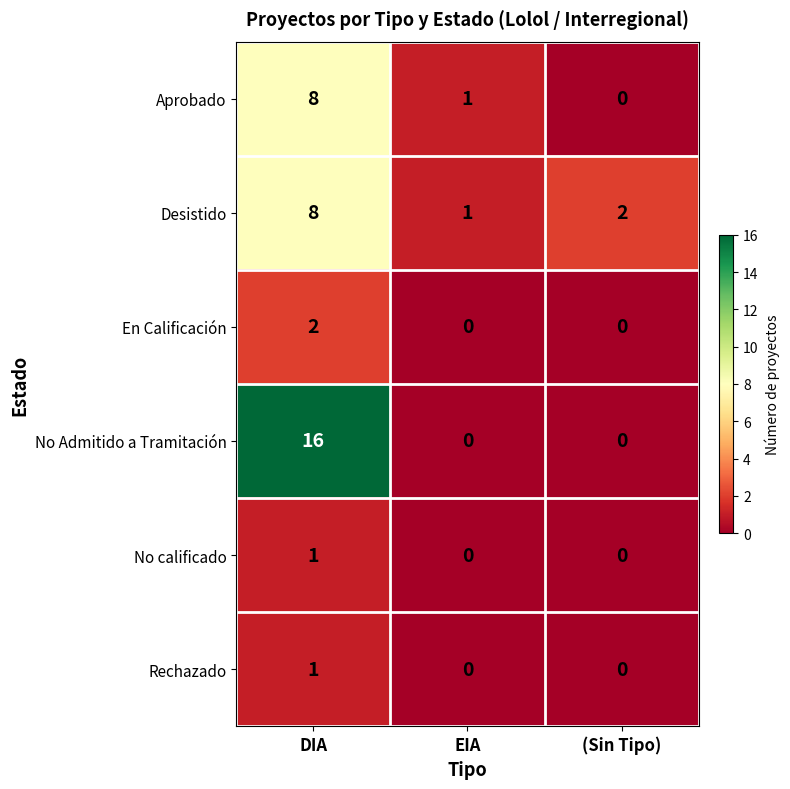

True or false: Desistido has a value of 2 at (Sin Tipo).

True